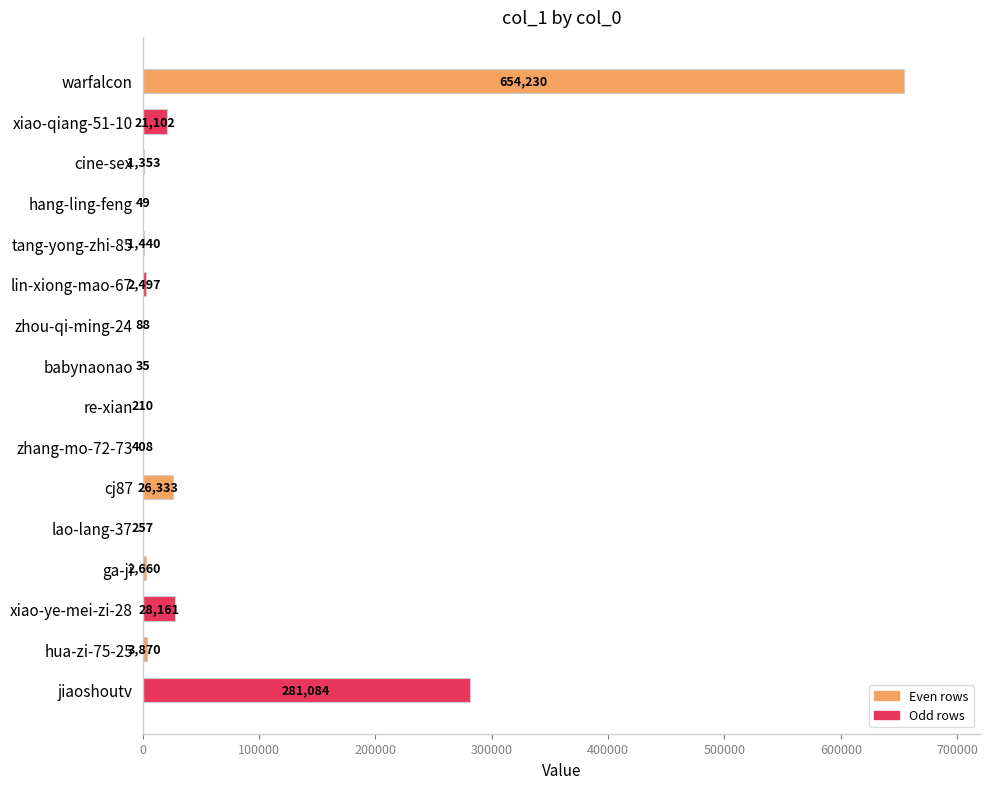

What is the change in value from warfalcon to jiaoshoutv?

-373146